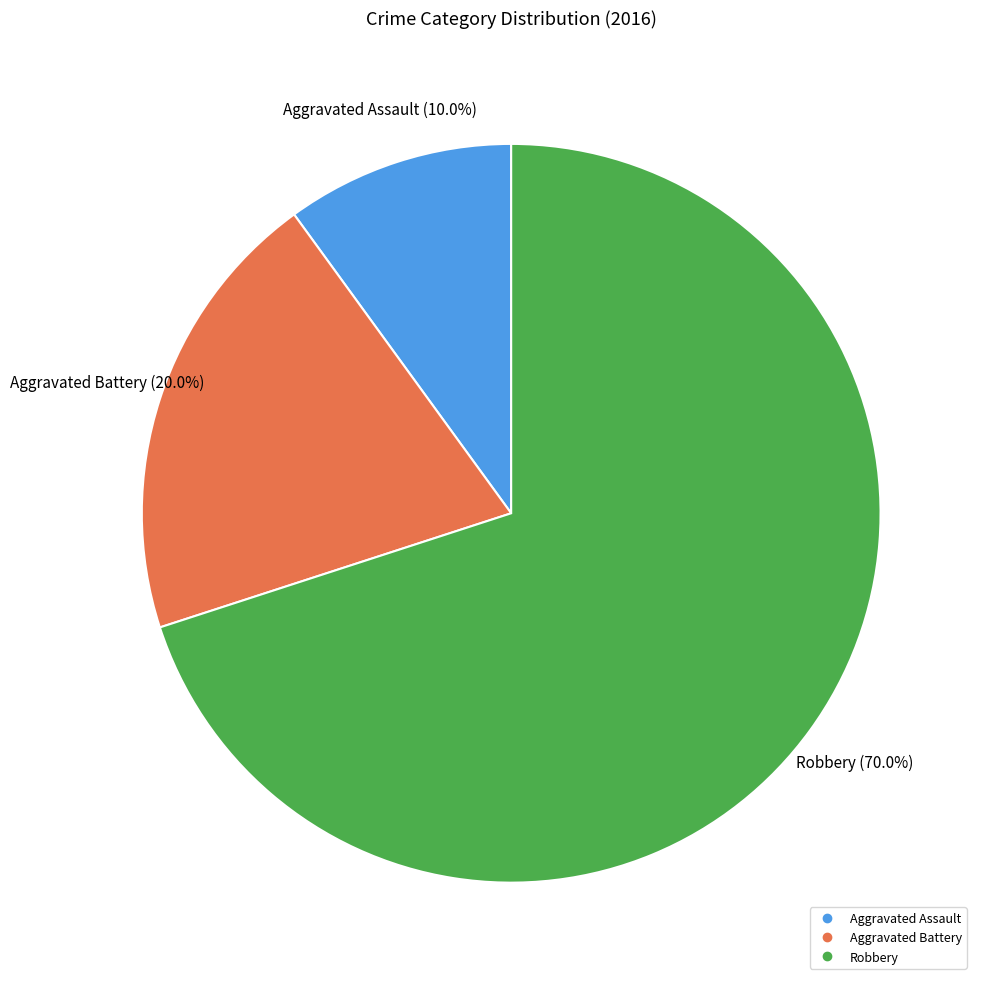

True or false: Robbery accounts for 70% of the total.

True